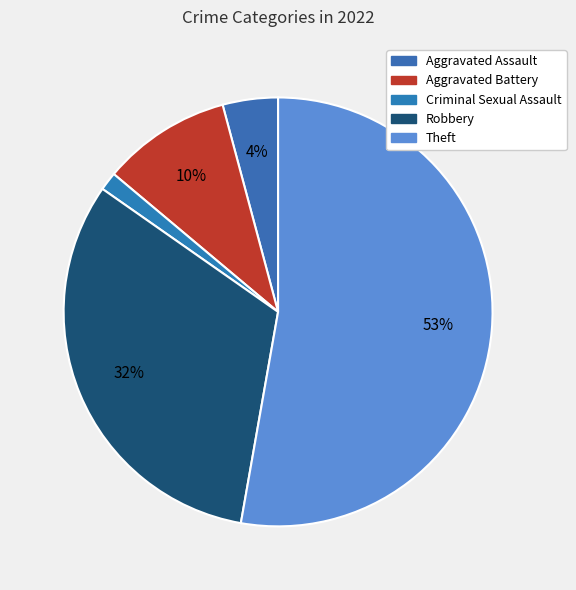

How many slices are in this pie chart?

5